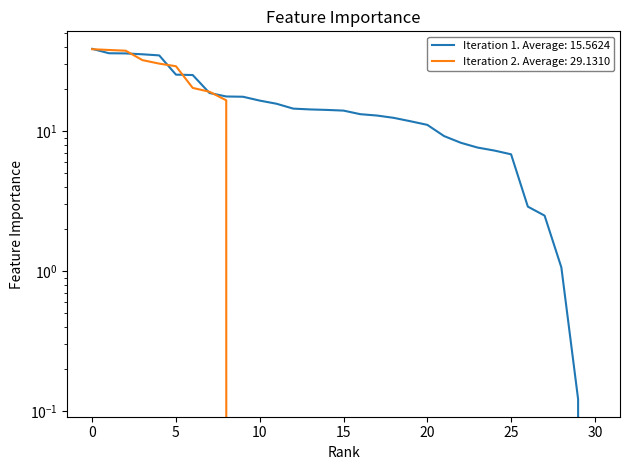

Between which two adjacent categories do Iteration 1 and Iteration 2 first intersect?

0 and 1